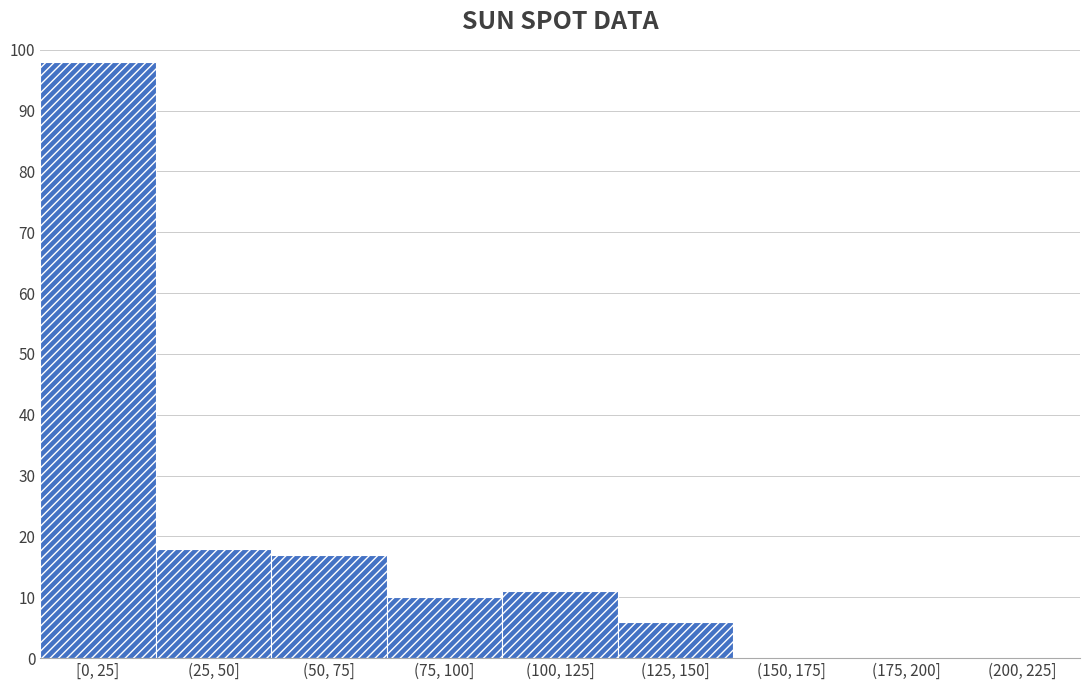

Reading left to right, extract all data points from this chart.

[0, 25]=98	(25, 50]=18	(50, 75]=17	(75, 100]=10	(100, 125]=11	(125, 150]=6	(150, 175]=0	(175, 200]=0	(200, 225]=0